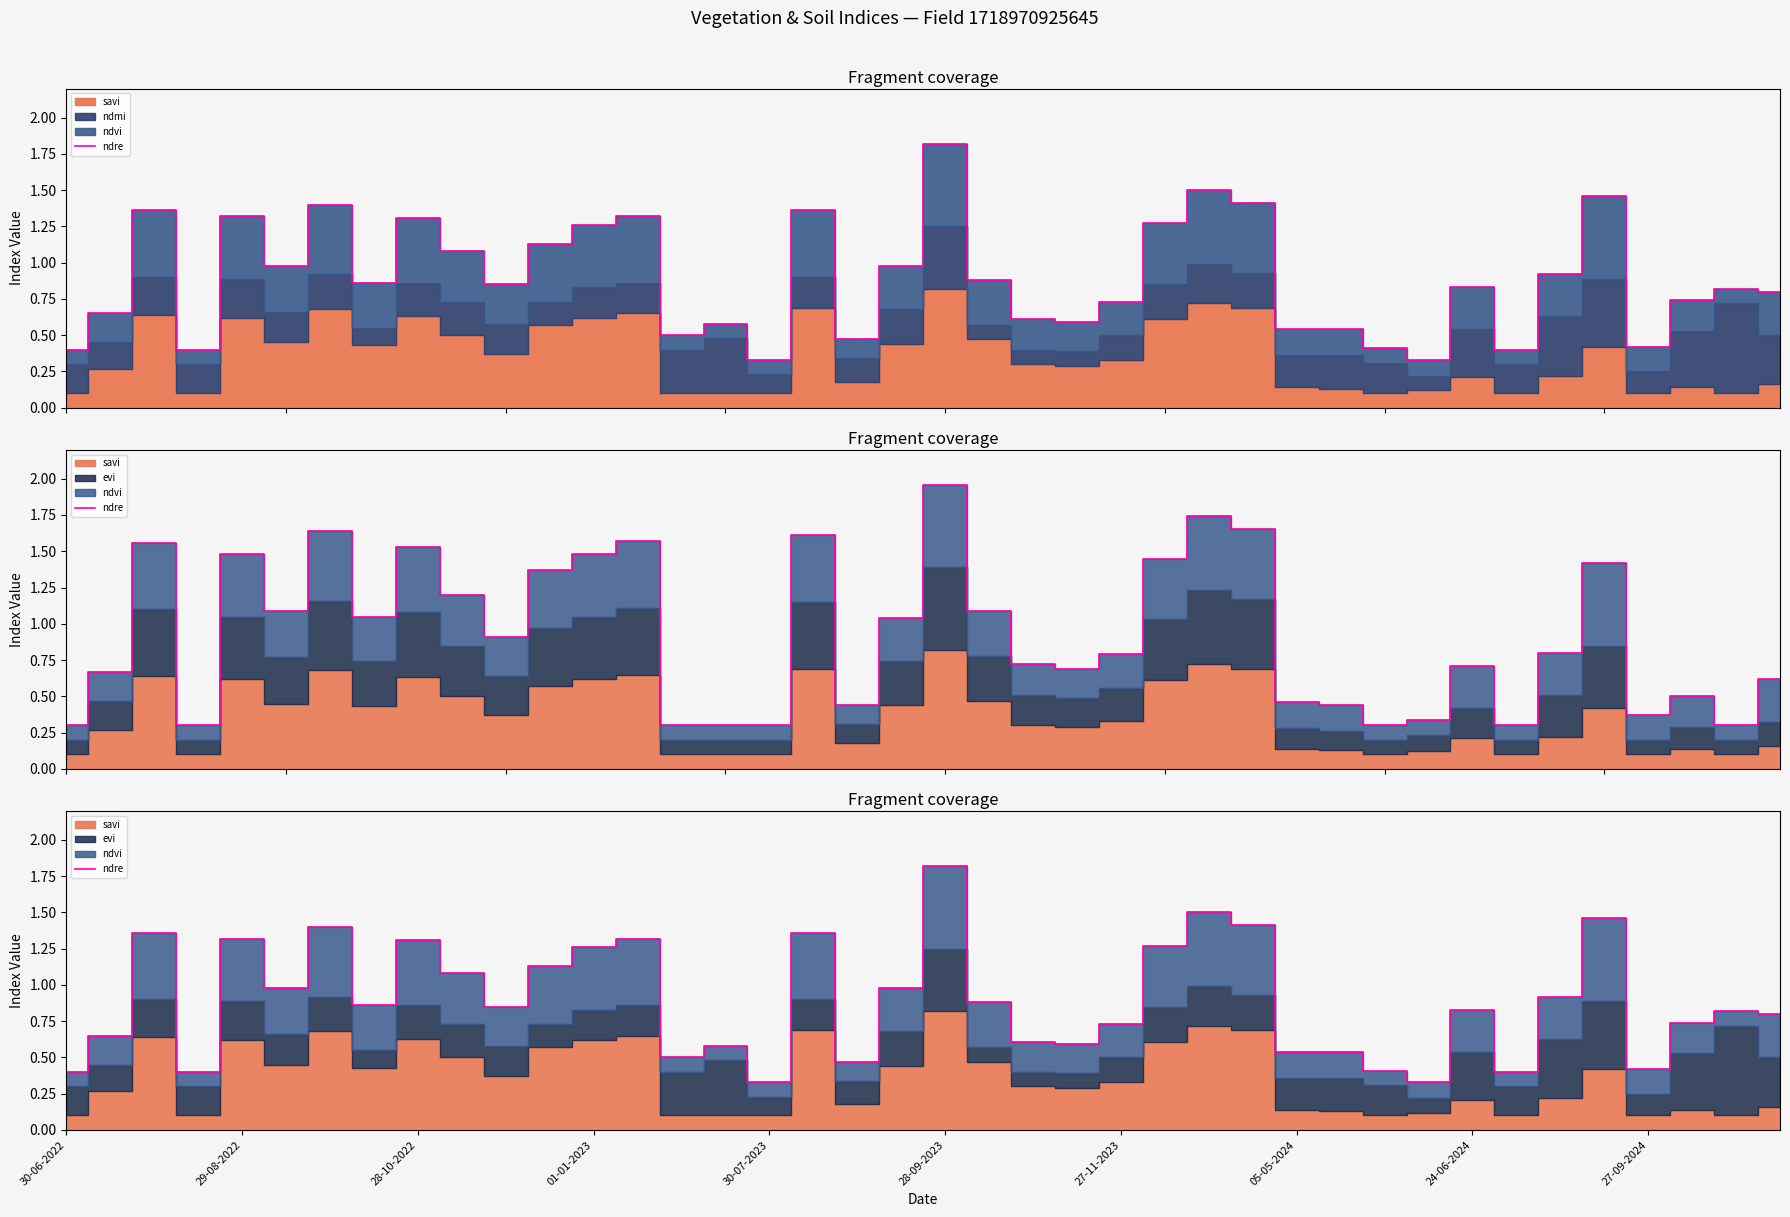

At which category does the chart reach its peak across all series?

28-09-2023